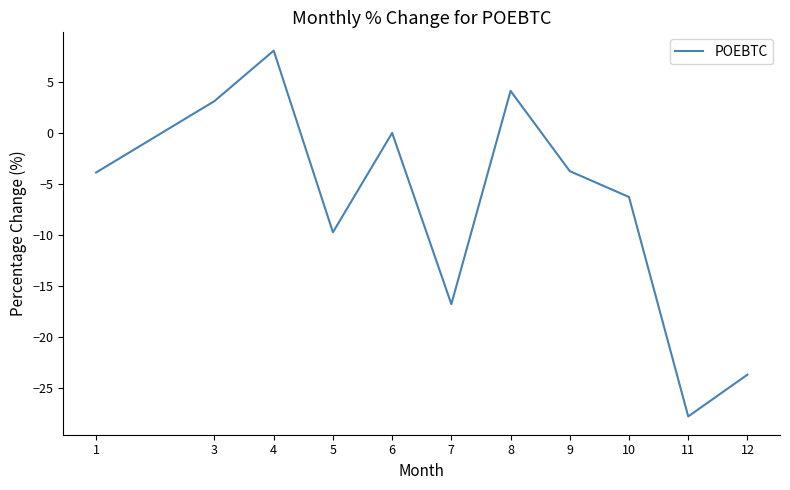

True or false: the data has more than 1 interior local peaks.

True